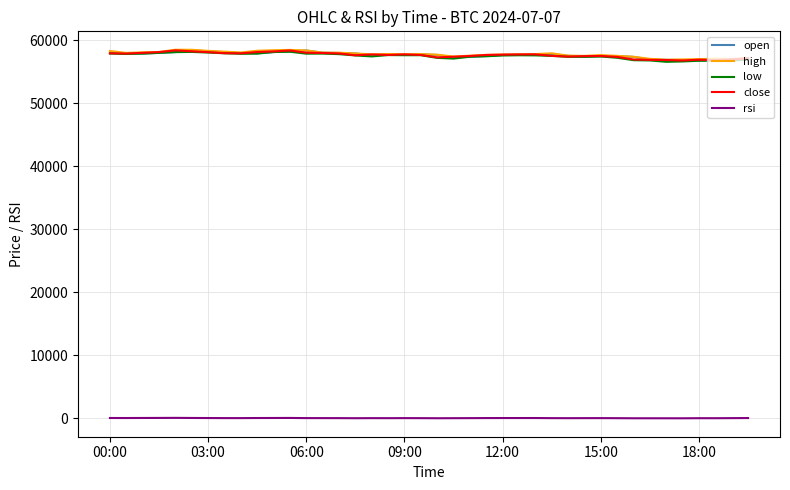

True or false: rsi and high intersect in this chart.

False